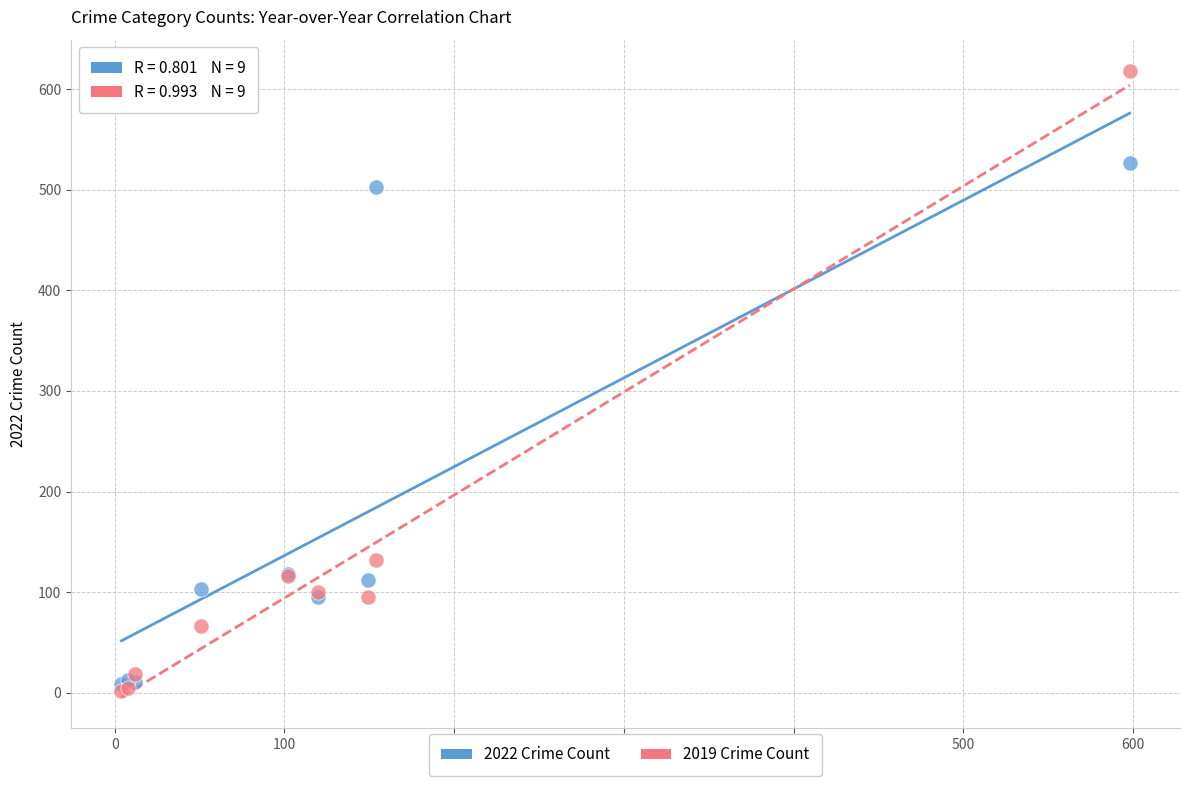

Which series has the largest Y range (max minus min)?

2019 Crime Count